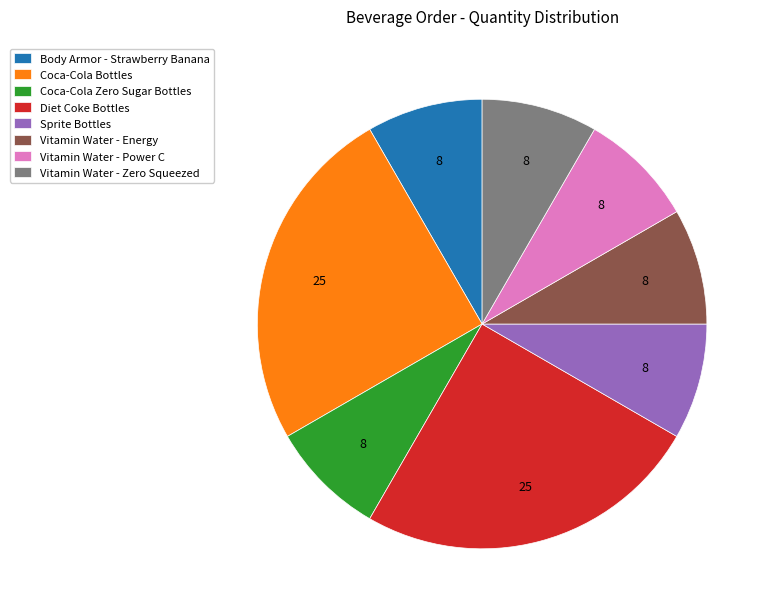

The Vitamin Water - Power C slice represents 1% of the pie. True or false?

False